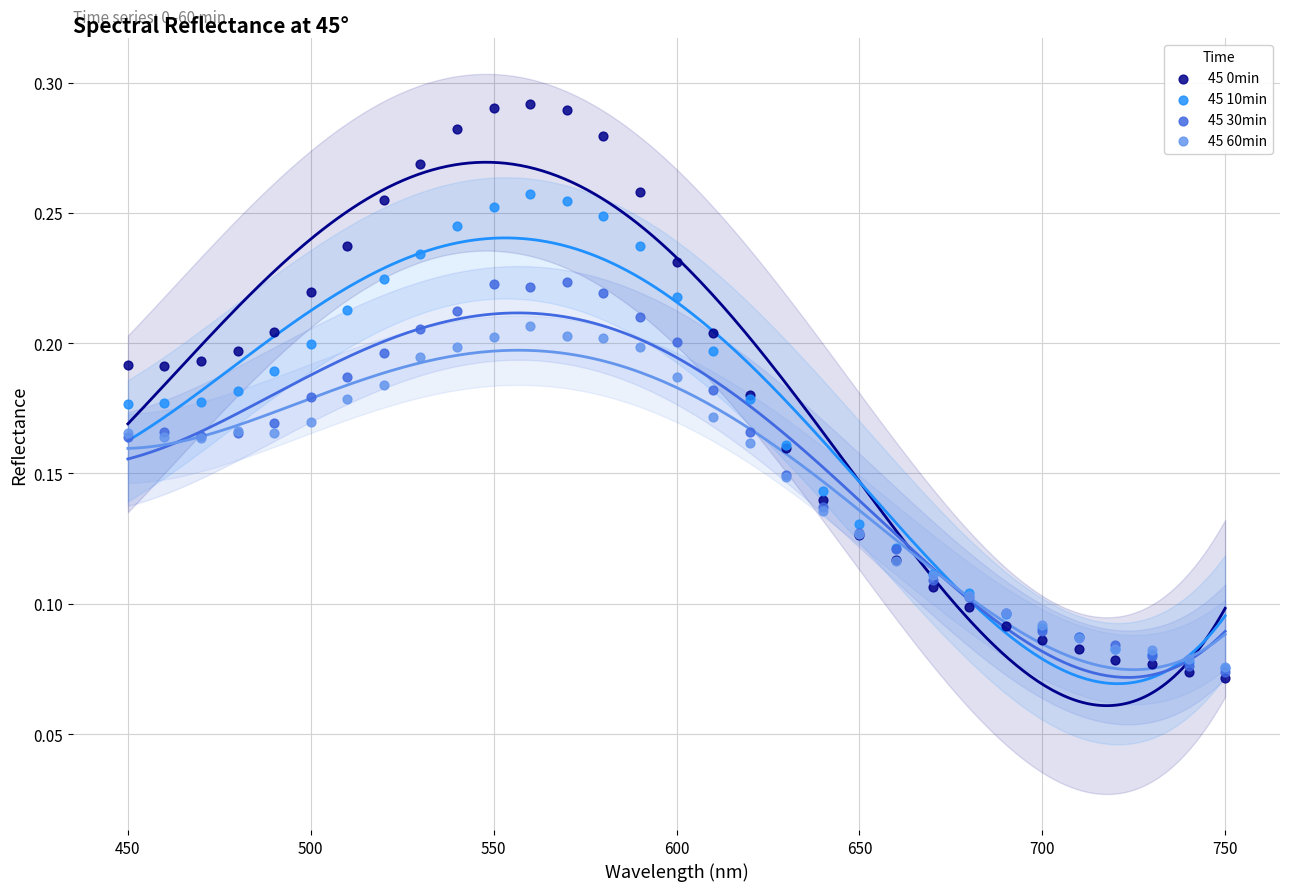

Which series reaches the maximum Y coordinate?

45 0min